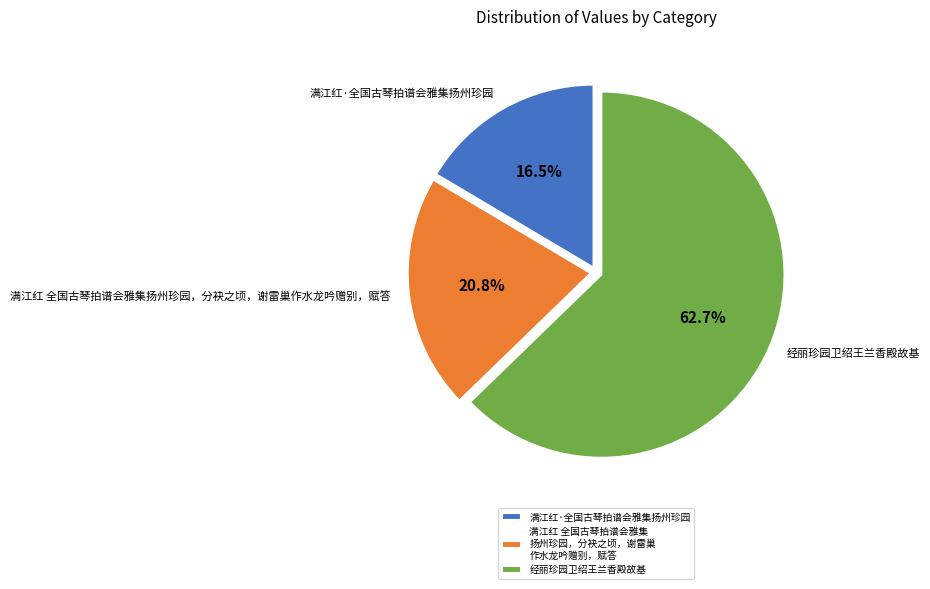

Which category has the biggest portion of the pie?

经丽珍园卫绍王兰香殿故基